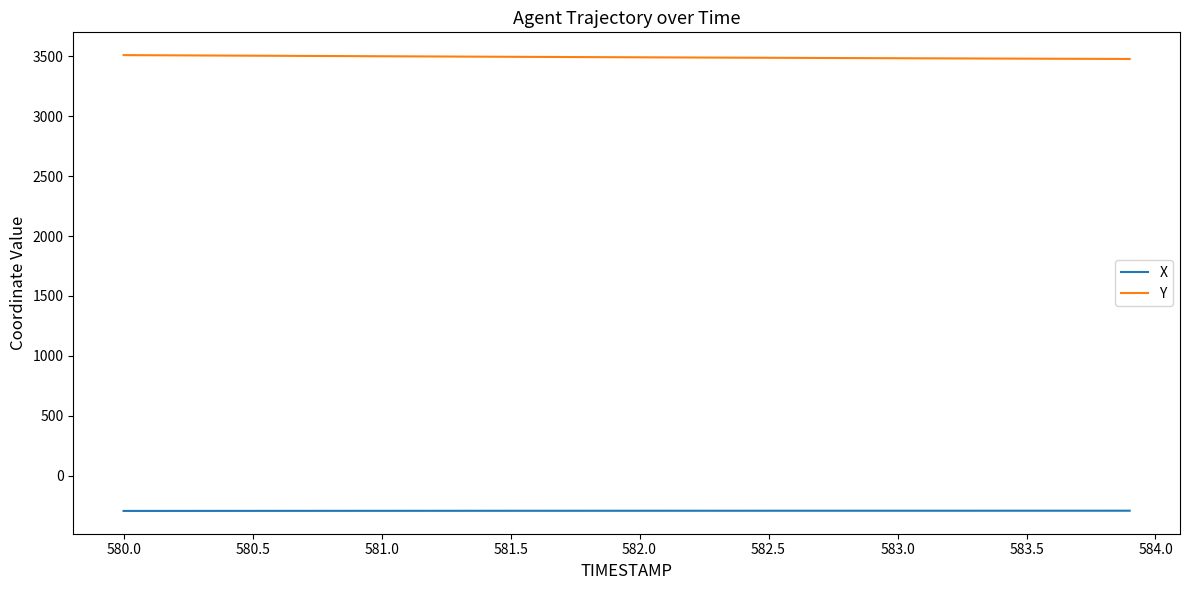

Which series has the largest total across all categories?

Y